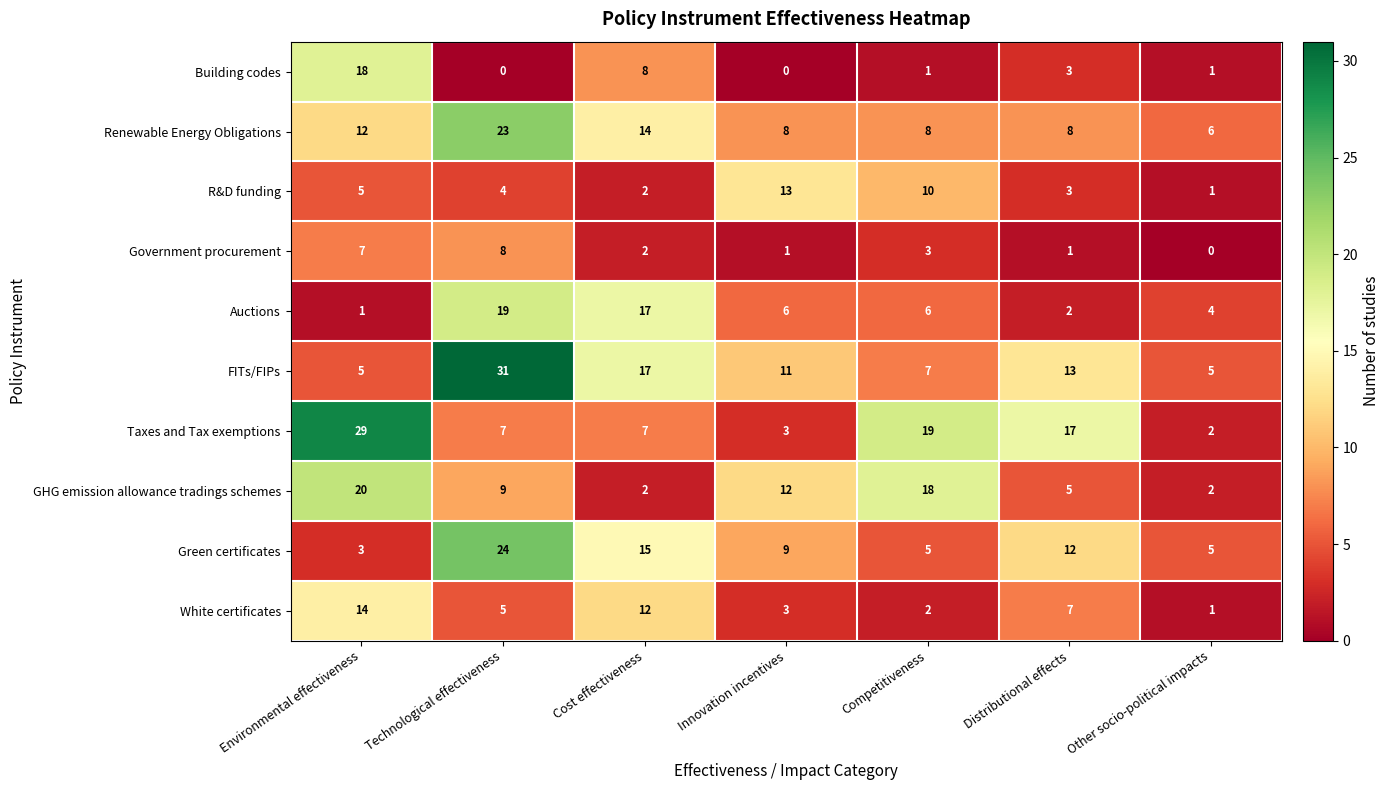

At which label is Green certificates closest to 13?

Distributional effects